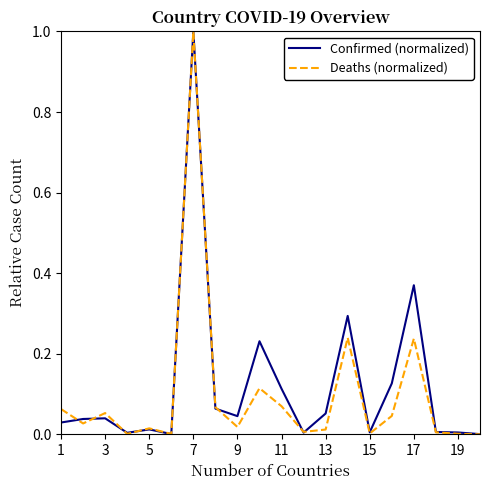

What is the difference between the maximum and minimum values in the Confirmed (normalized) series?

1.0